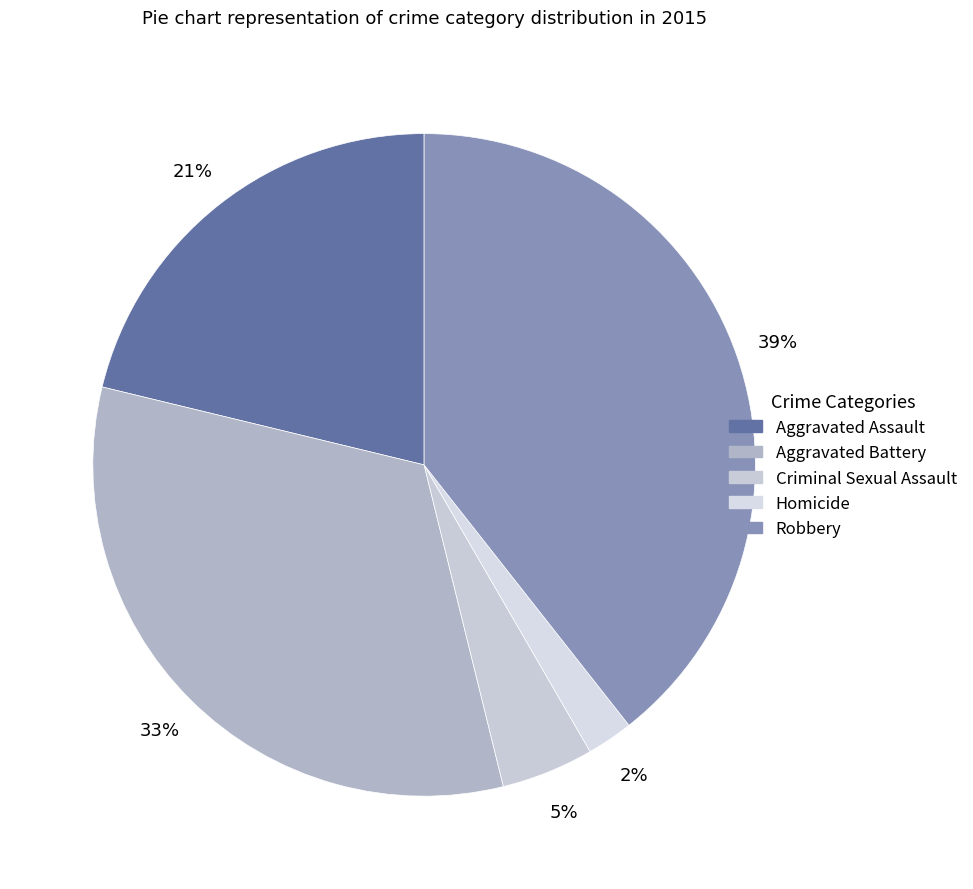

How many slices are in this pie chart?

5